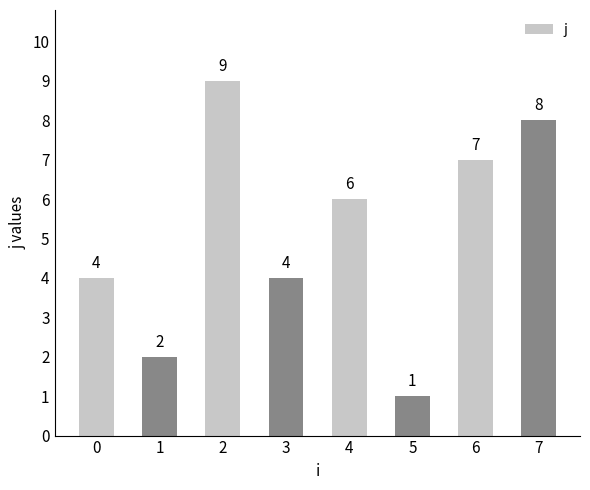

What is the sum of all values?

41